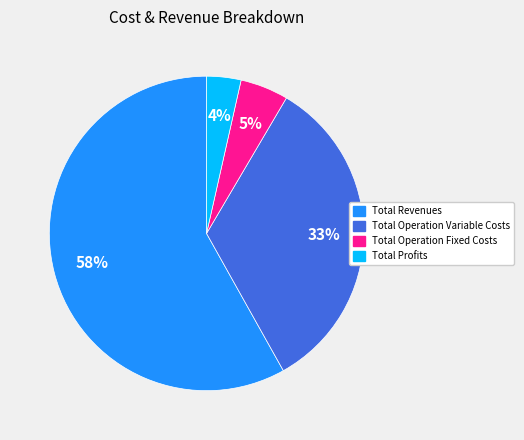

Is there a majority slice in this chart?

Yes